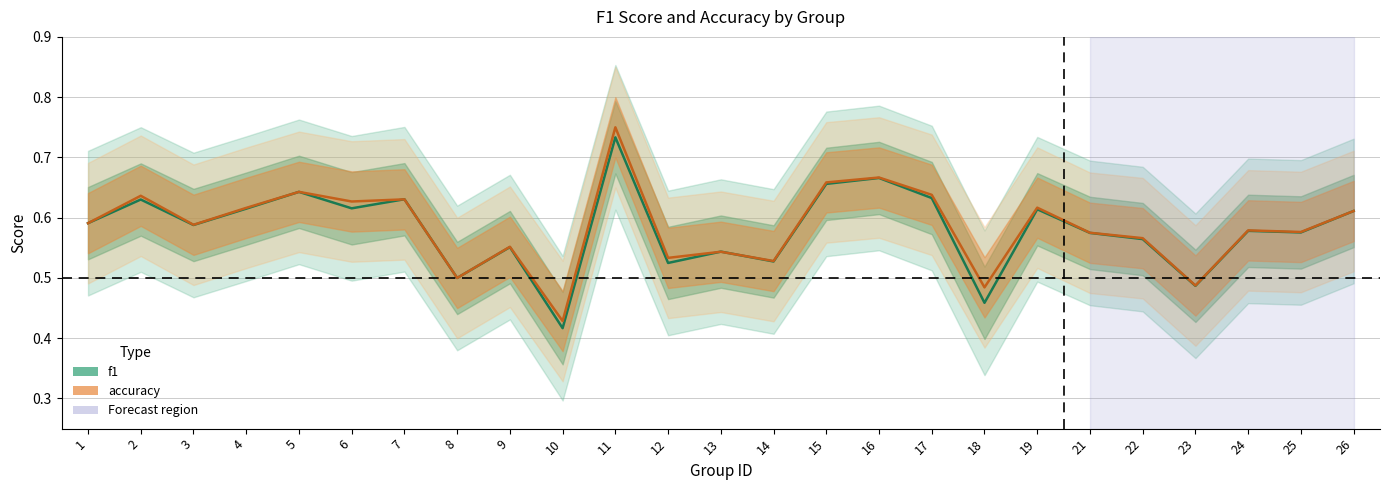

Where is the first local maximum for f1?

2